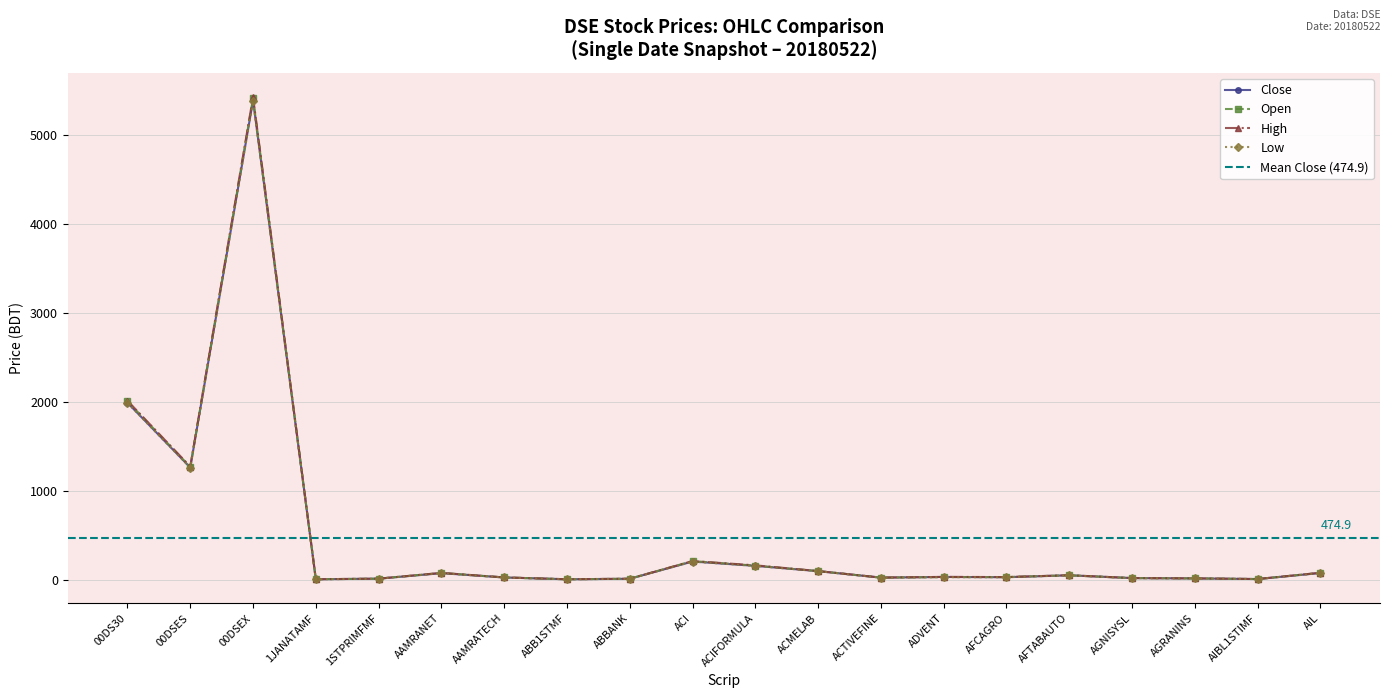

What is the label of the 4th point from the left?

1JANATAMF